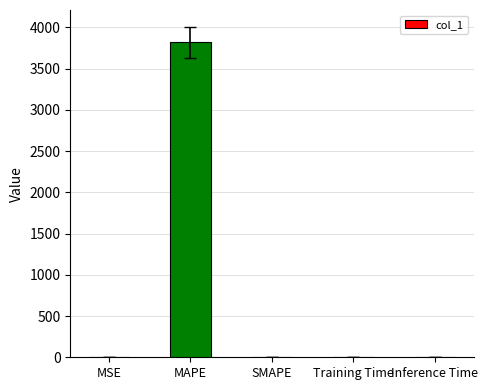

True or false: the data shows 2299.1 at SMAPE.

False